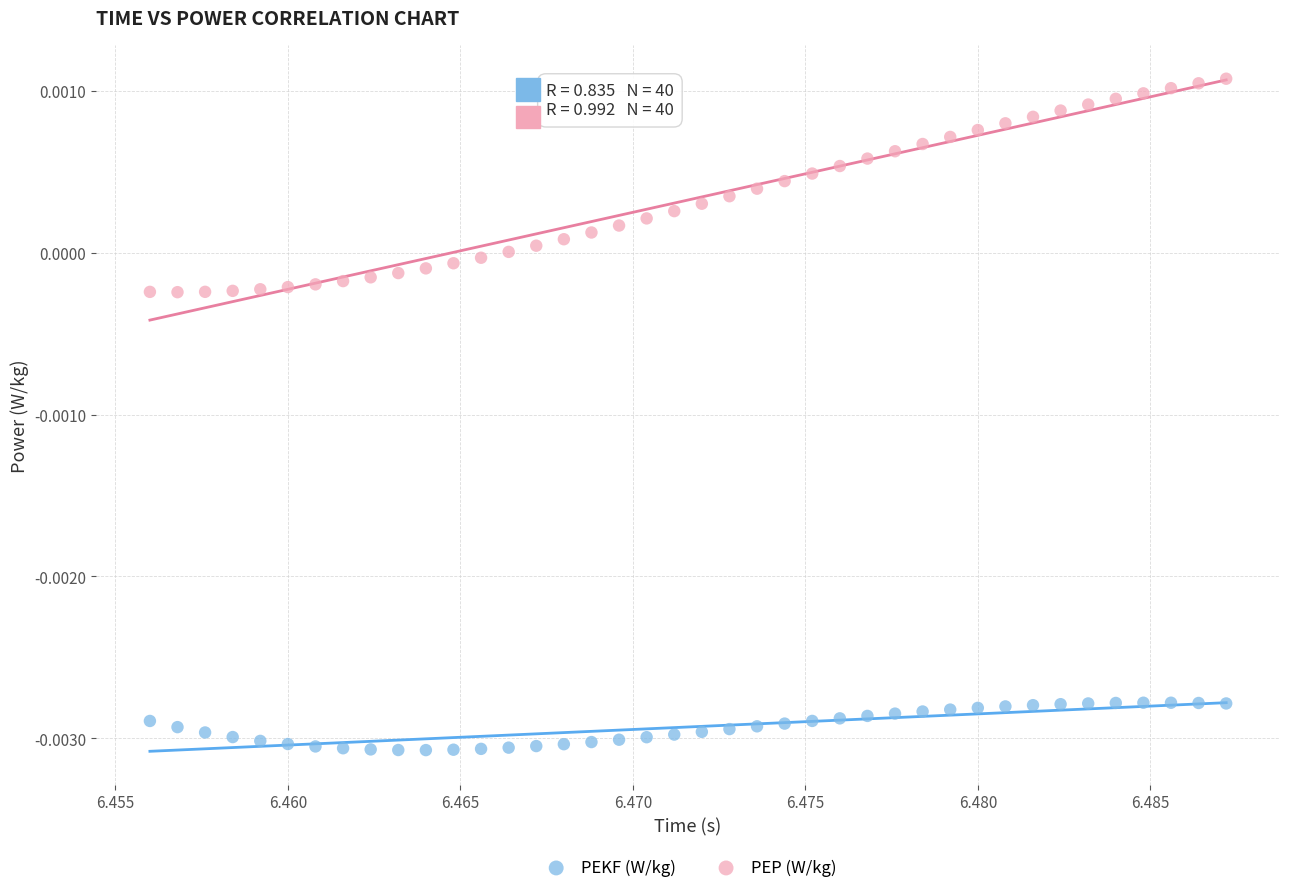

Which series contains the lowest Y value?

PEKF (W/kg)